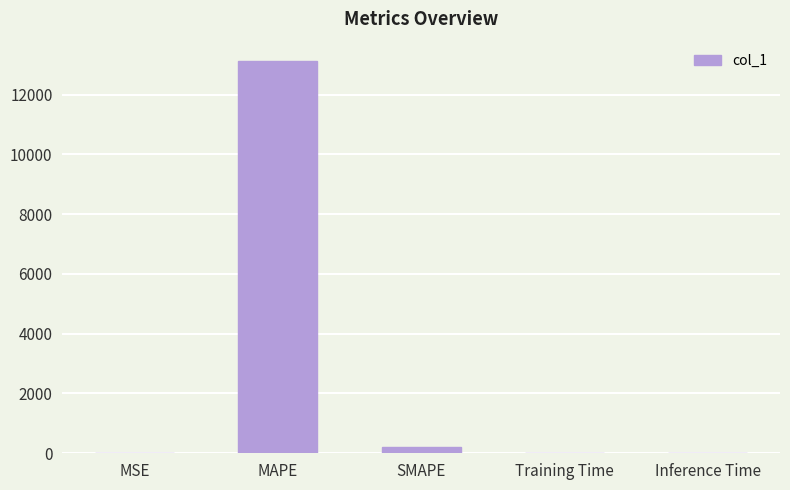

At which category does the chart reach its peak across all series?

MAPE